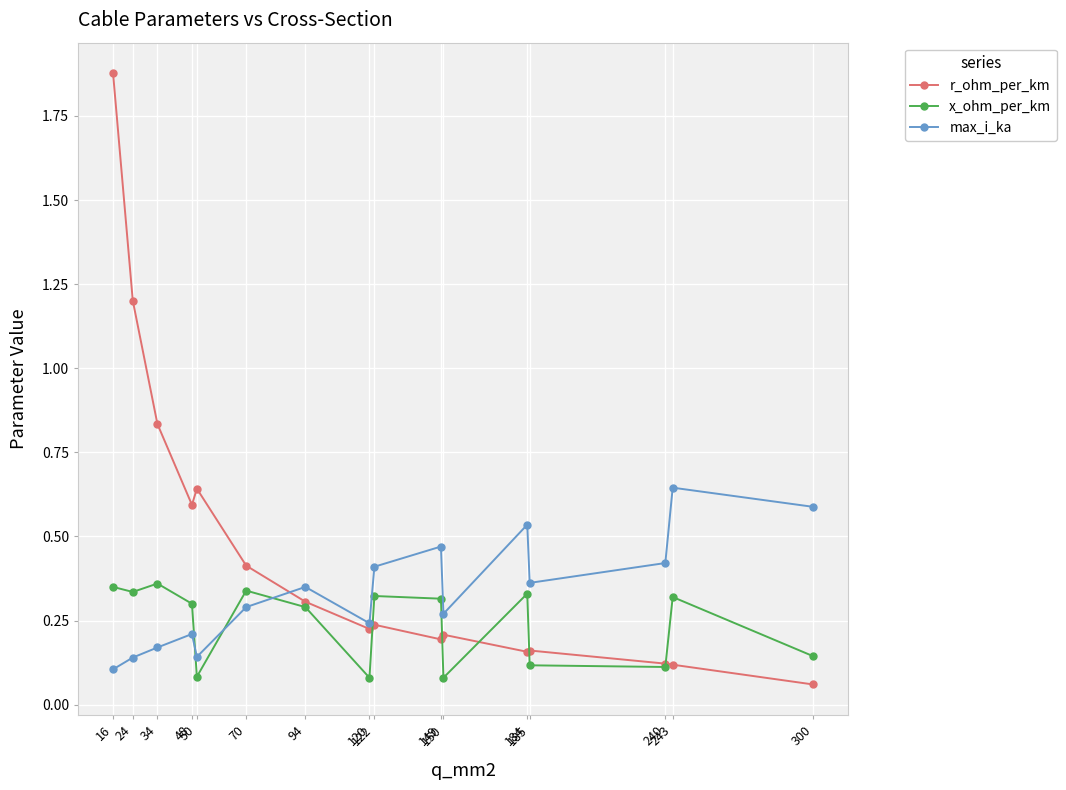

The value of max_i_ka at 70 is 0.5. True or false?

False